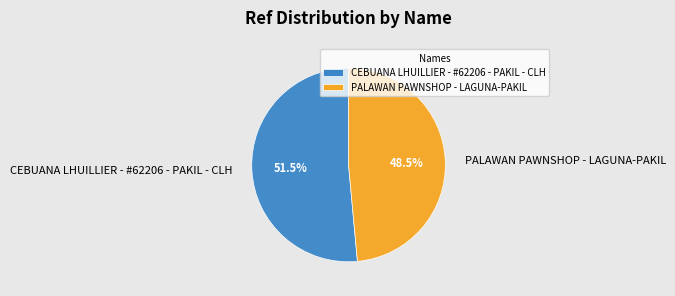

Which has a higher value, CEBUANA LHUILLIER - #62206 - PAKIL - CLH or PALAWAN PAWNSHOP - LAGUNA-PAKIL?

CEBUANA LHUILLIER - #62206 - PAKIL - CLH